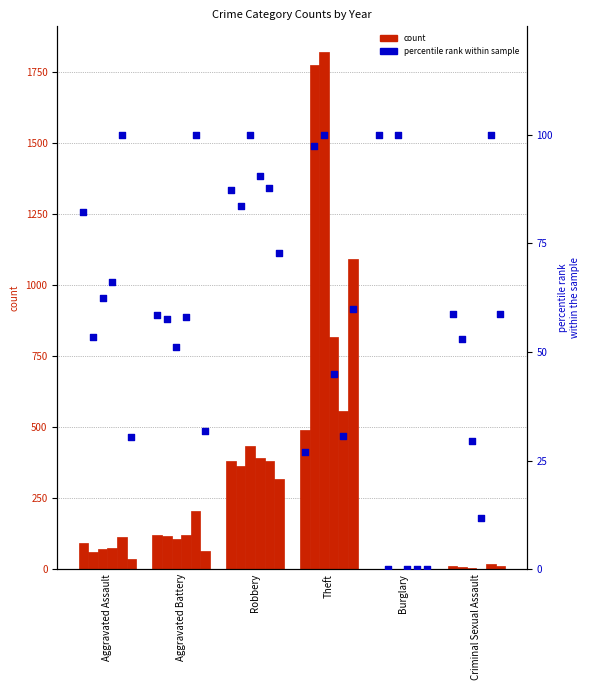

At which category is the sum across all series the highest?

Theft